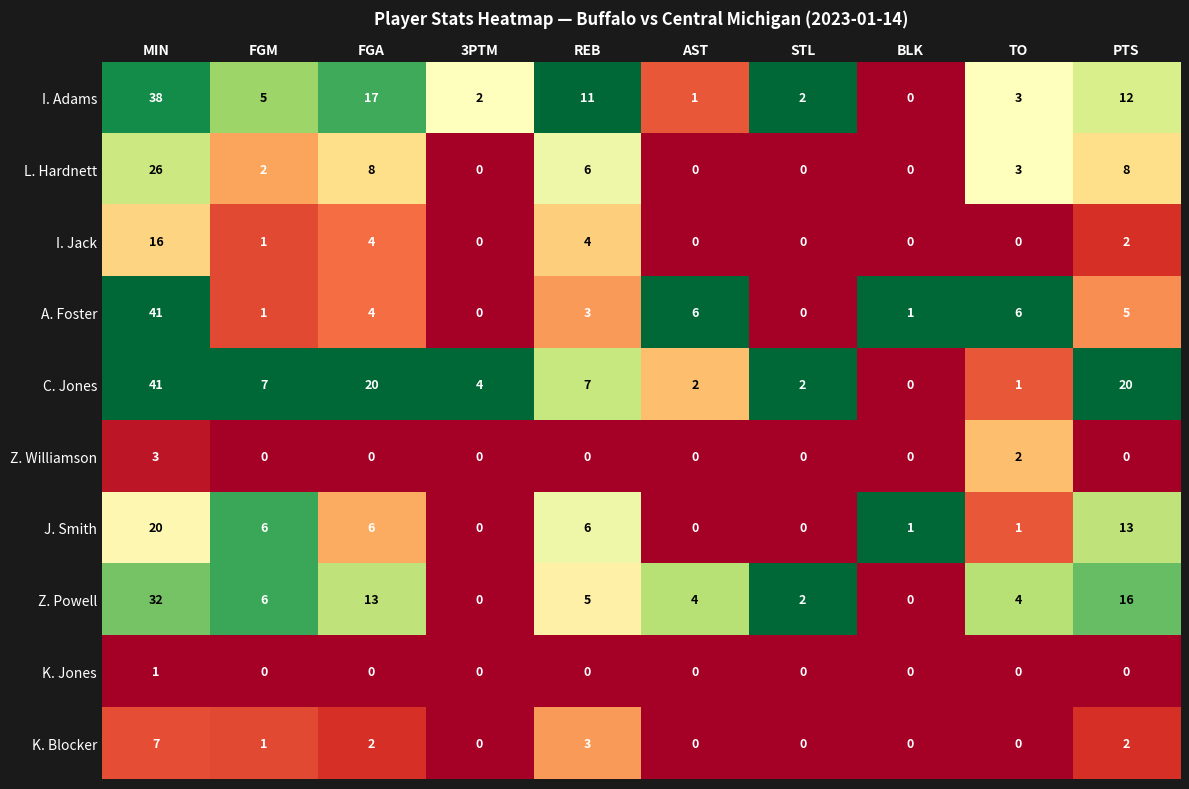

At which label does K. Jones reach its peak?

MIN